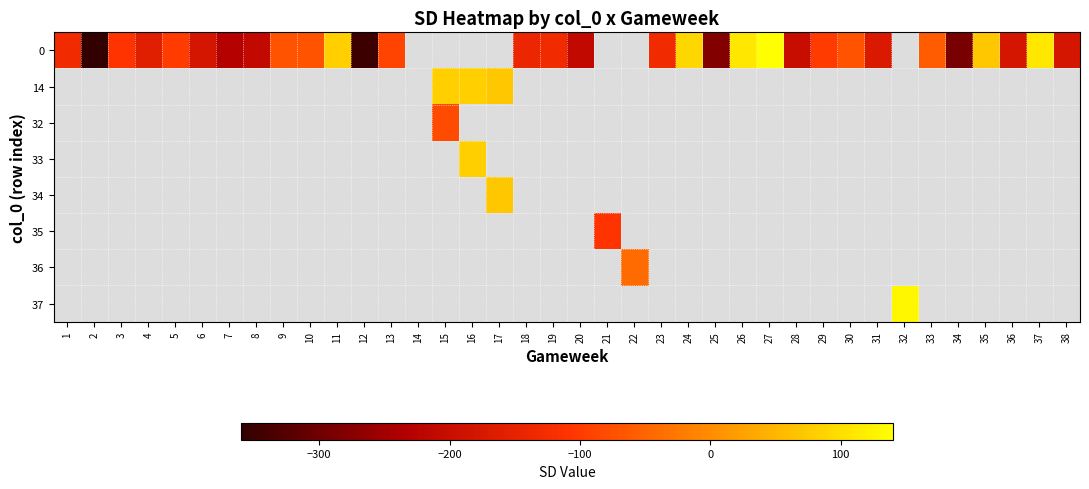

Rank the series by their maximum value, from highest to lowest.

0, 14, 32, 33, 34, 35, 36, 37